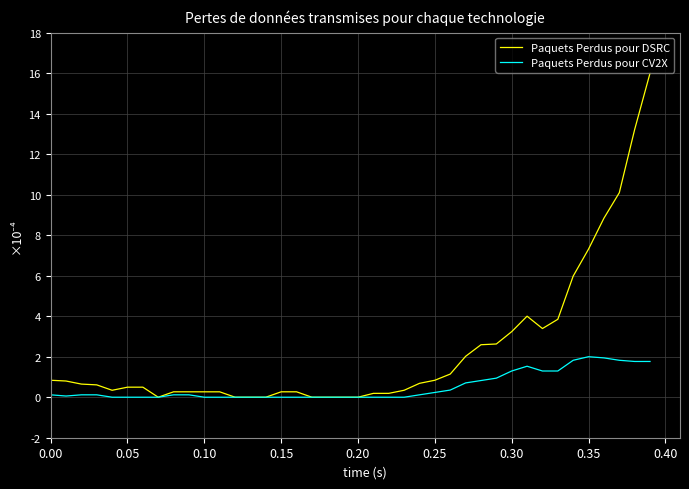

Rank the series by their average value, from lowest to highest.

Paquets Perdus pour CV2X, Paquets Perdus pour DSRC